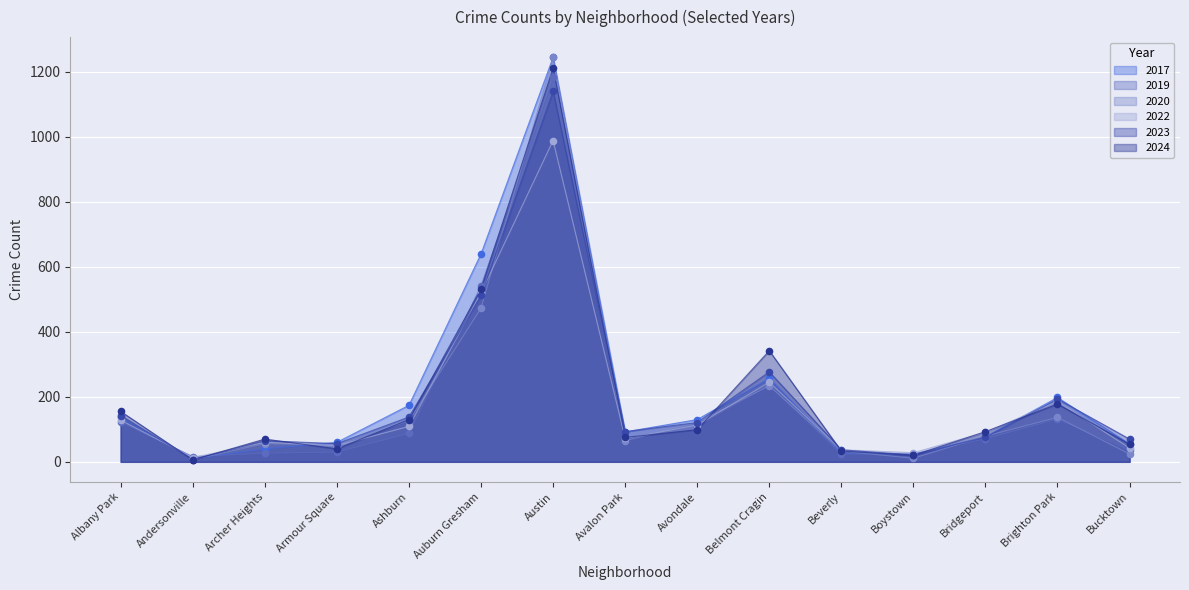

At which category is the sum across all series the highest?

Austin